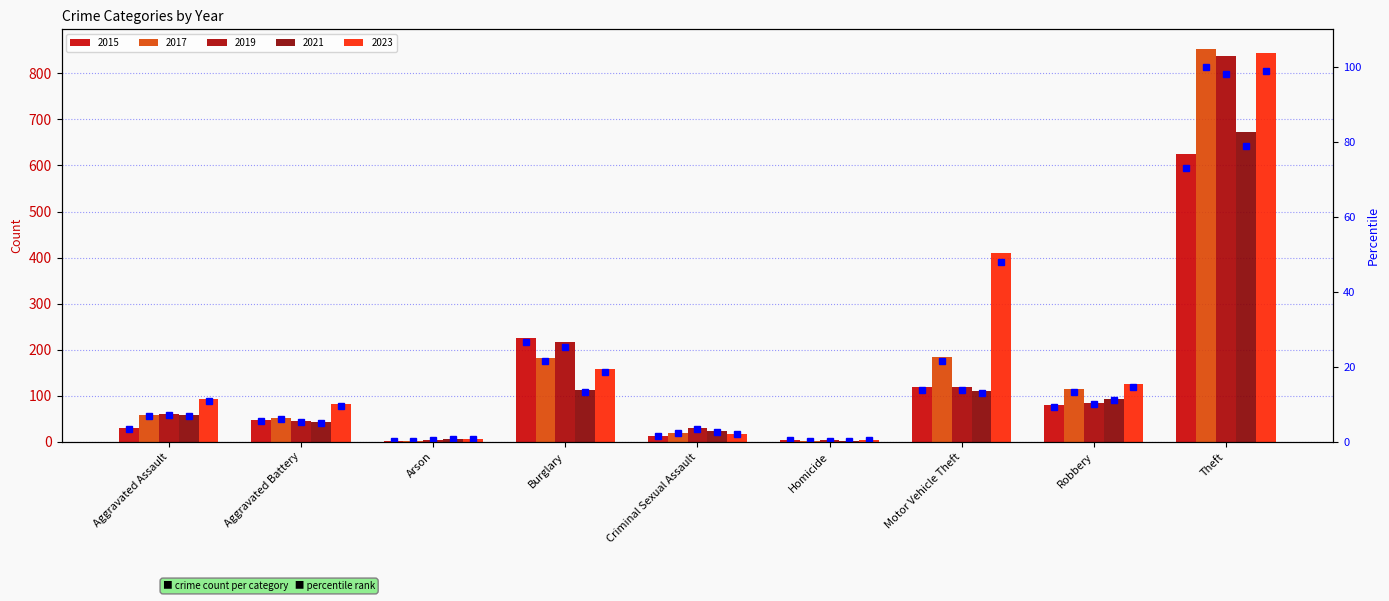

Is it true that the value at Burglary is 7.3?

False